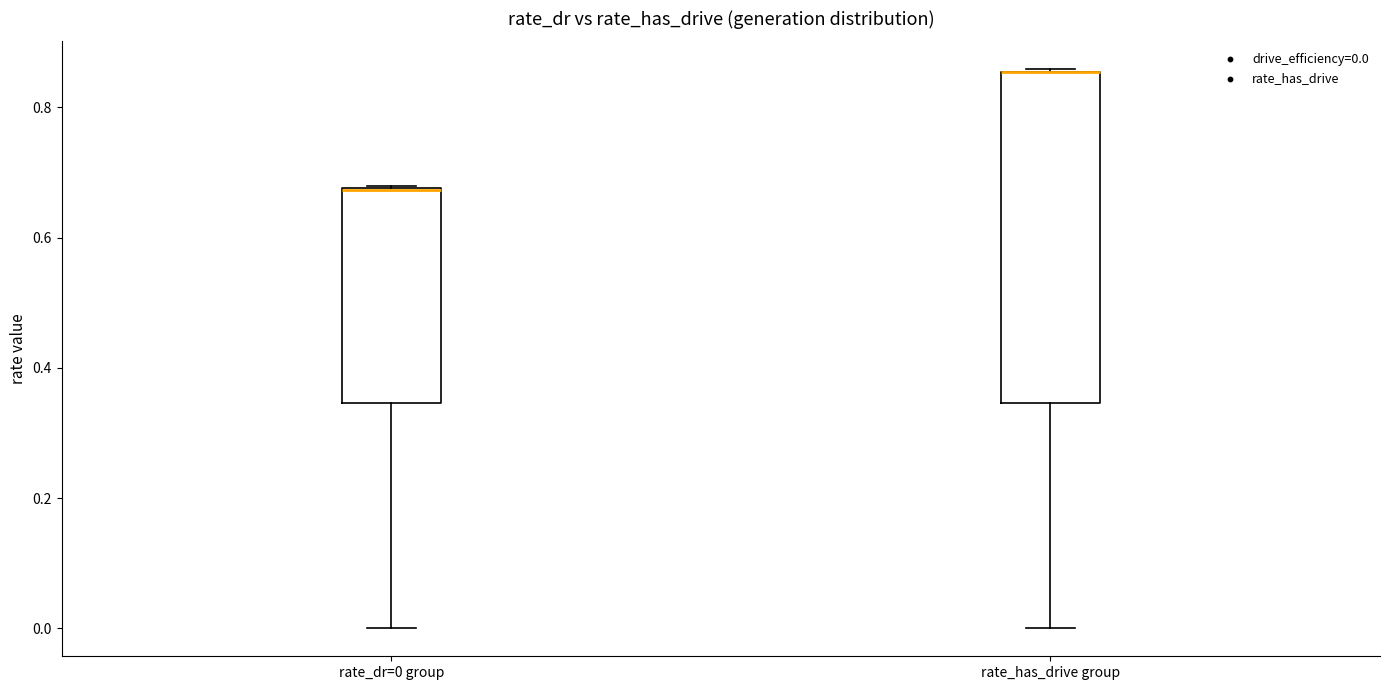

Where is the lower edge of the box for rate_dr=0 group on the y-axis? The values are not printed on the chart, so give them approximately, as read against the axis.

0.34